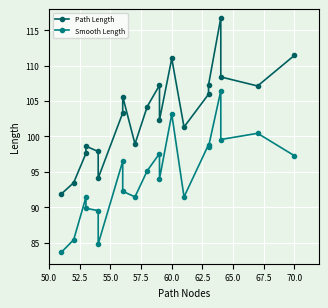

In Path Length, how many points are higher than both neighbors (excluding endpoints)?

5